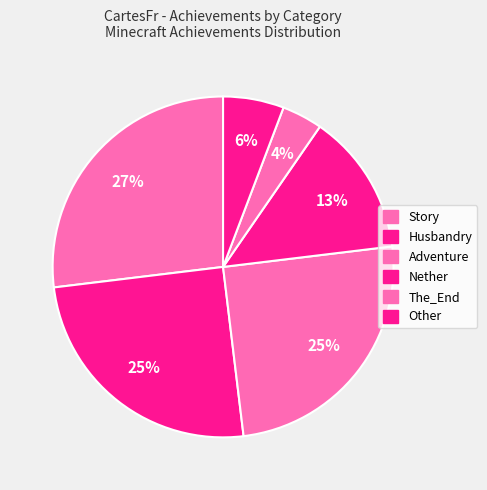

Is there any slice that represents more than half of the pie?

No